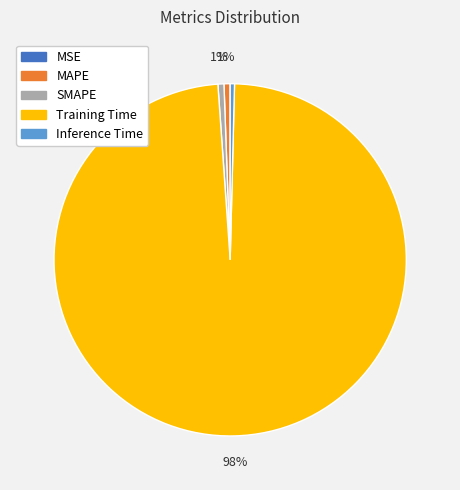

Is the sum of Training Time and SMAPE greater than half?

Yes